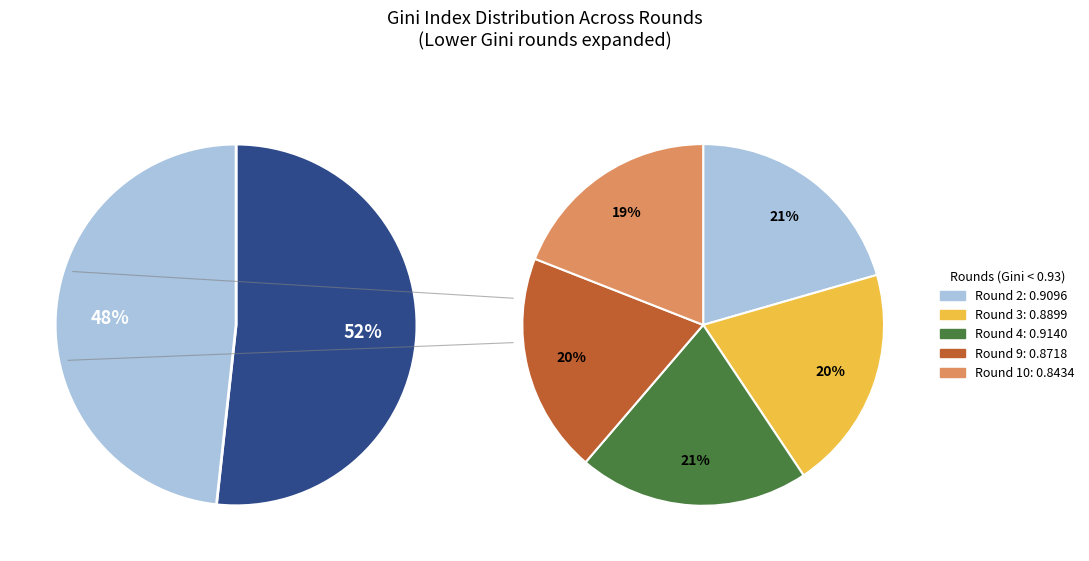

Which slice is the largest?

Round 7